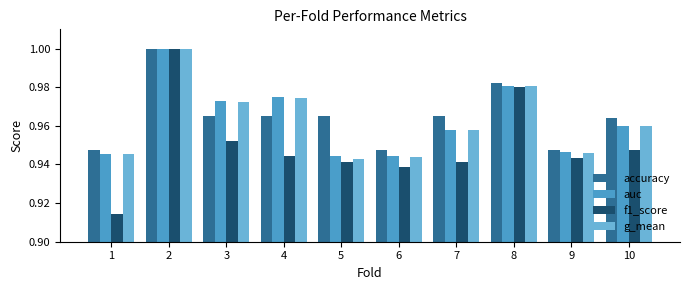

The value of f1_score at 9 is 0.3. True or false?

False